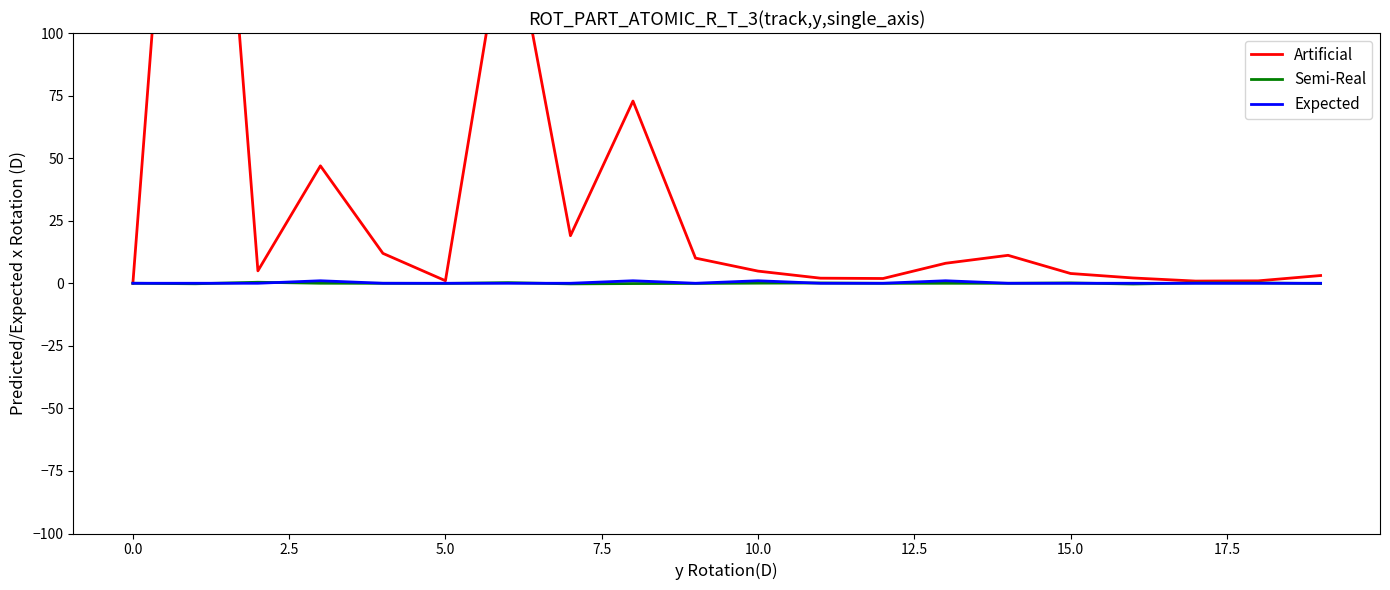

What are all the series names shown in the legend?

Artificial, Semi-Real, Expected